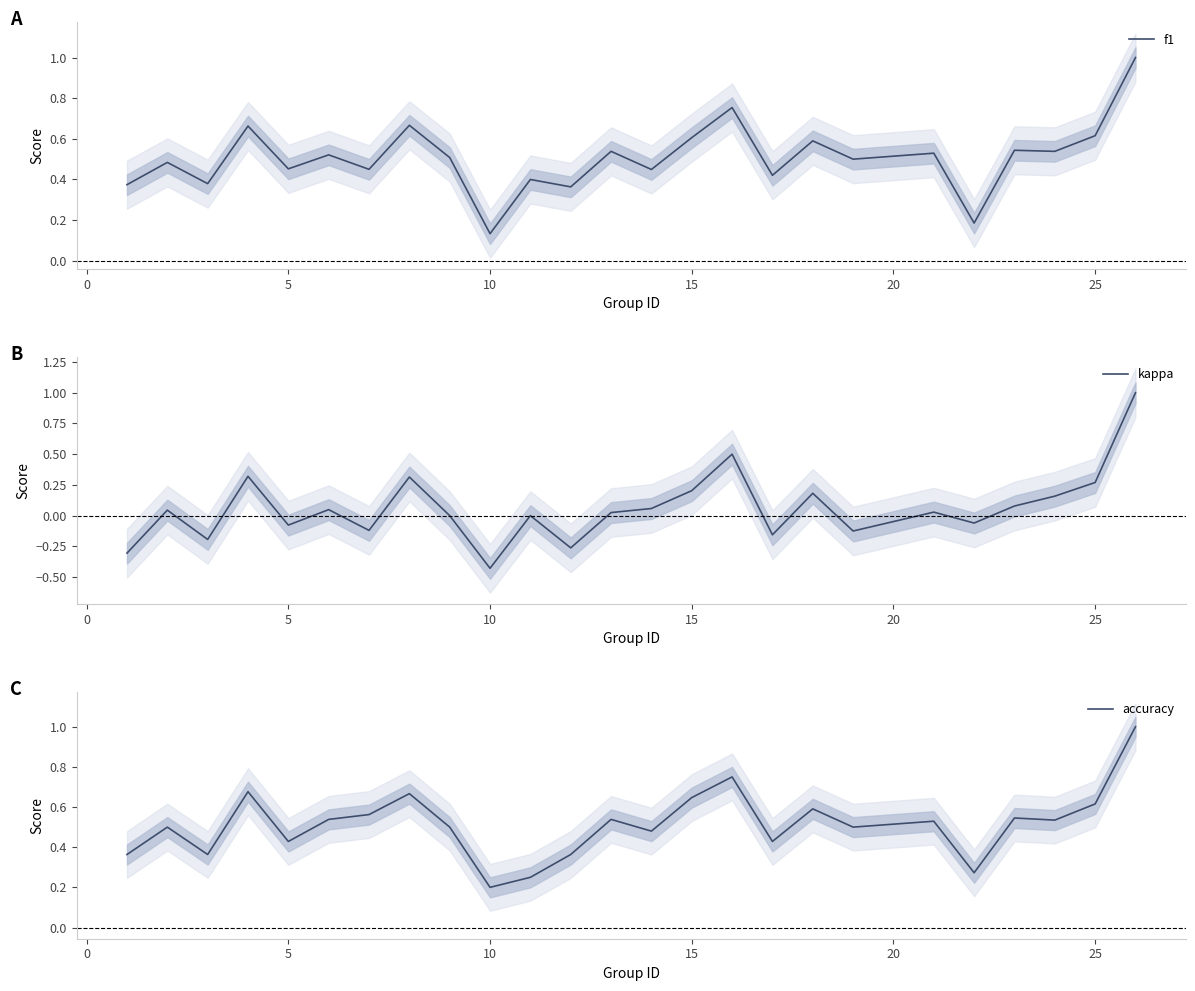

How many lines are shown in the chart?

3